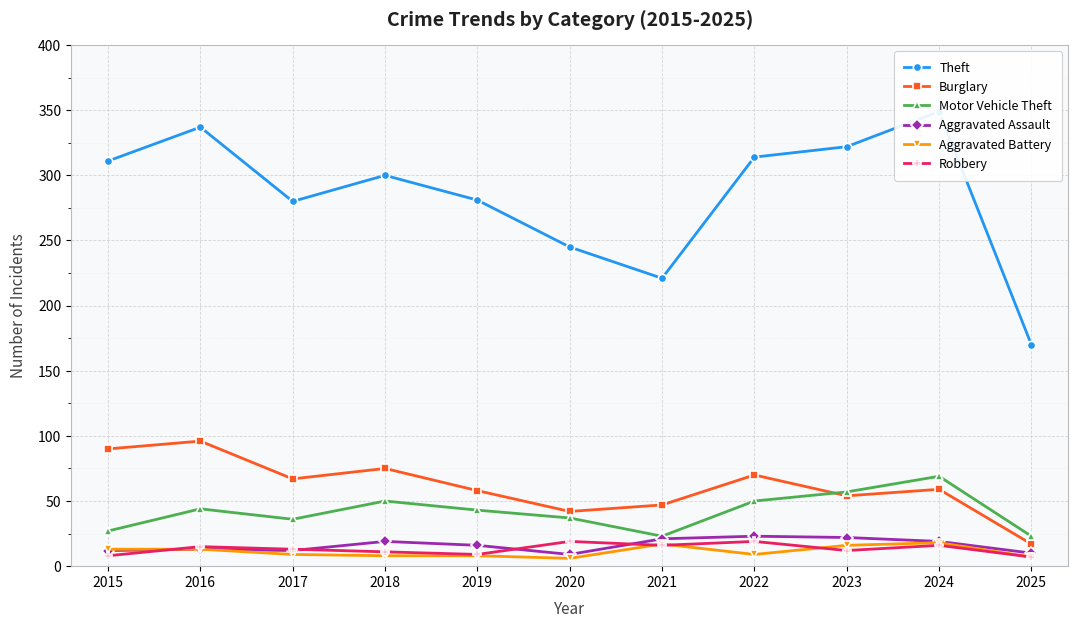

Where is the first local maximum for Theft?

2016